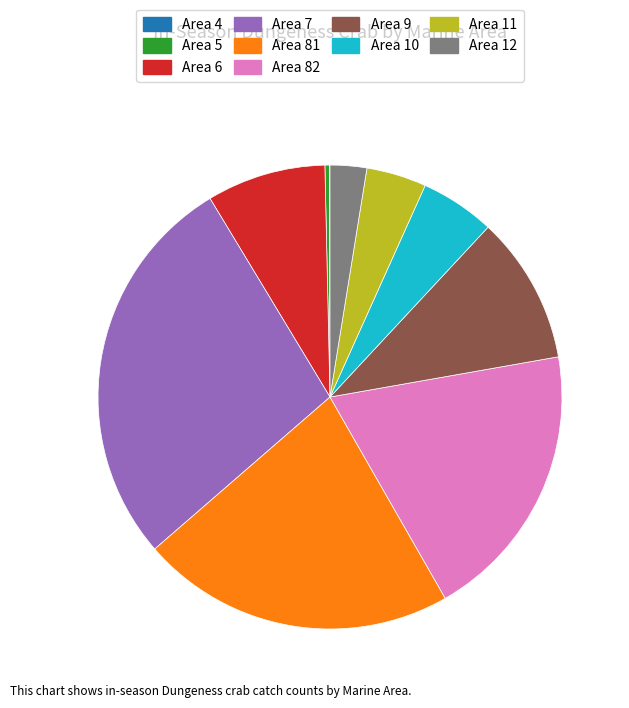

Do Area 11 and Area 10 together represent more than half of the pie?

No